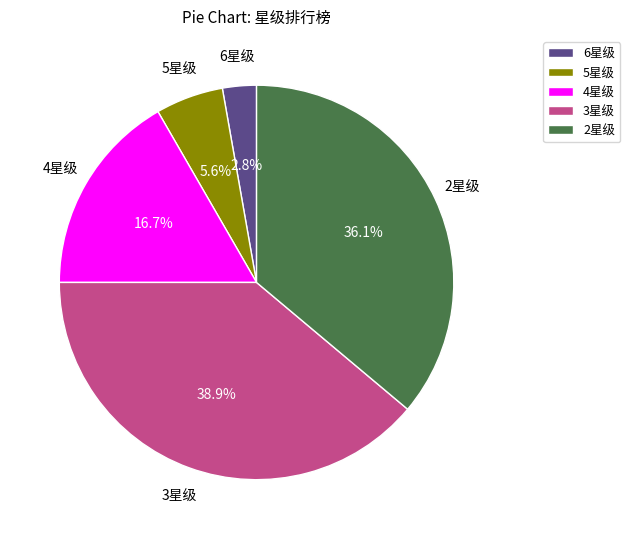

How many segments does this pie chart have?

5